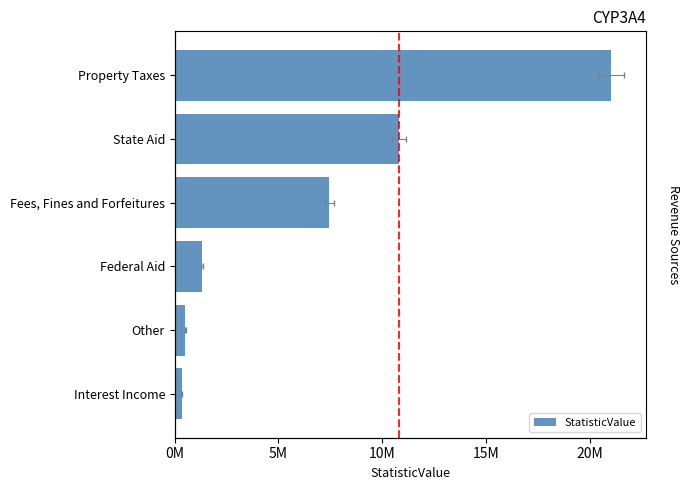

What is the average value?

6900646